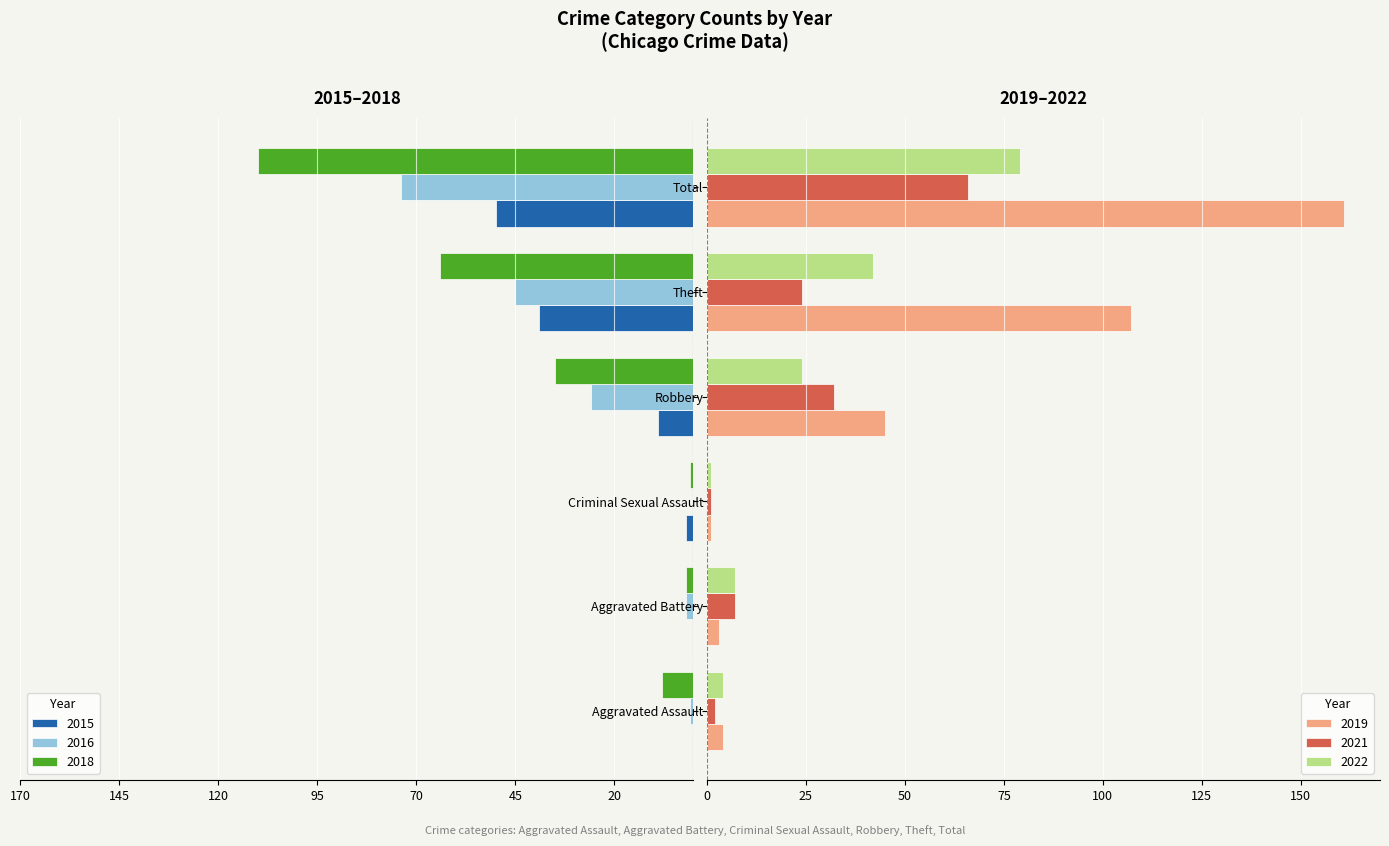

What is the sum of the 2021 values at Aggravated Battery and Robbery?

39